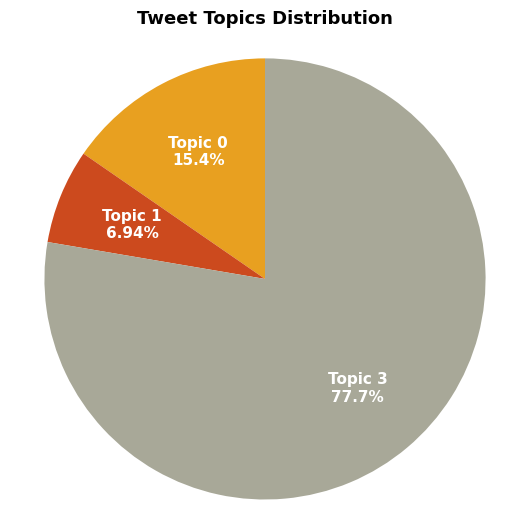

Is there any slice that represents more than half of the pie?

Yes